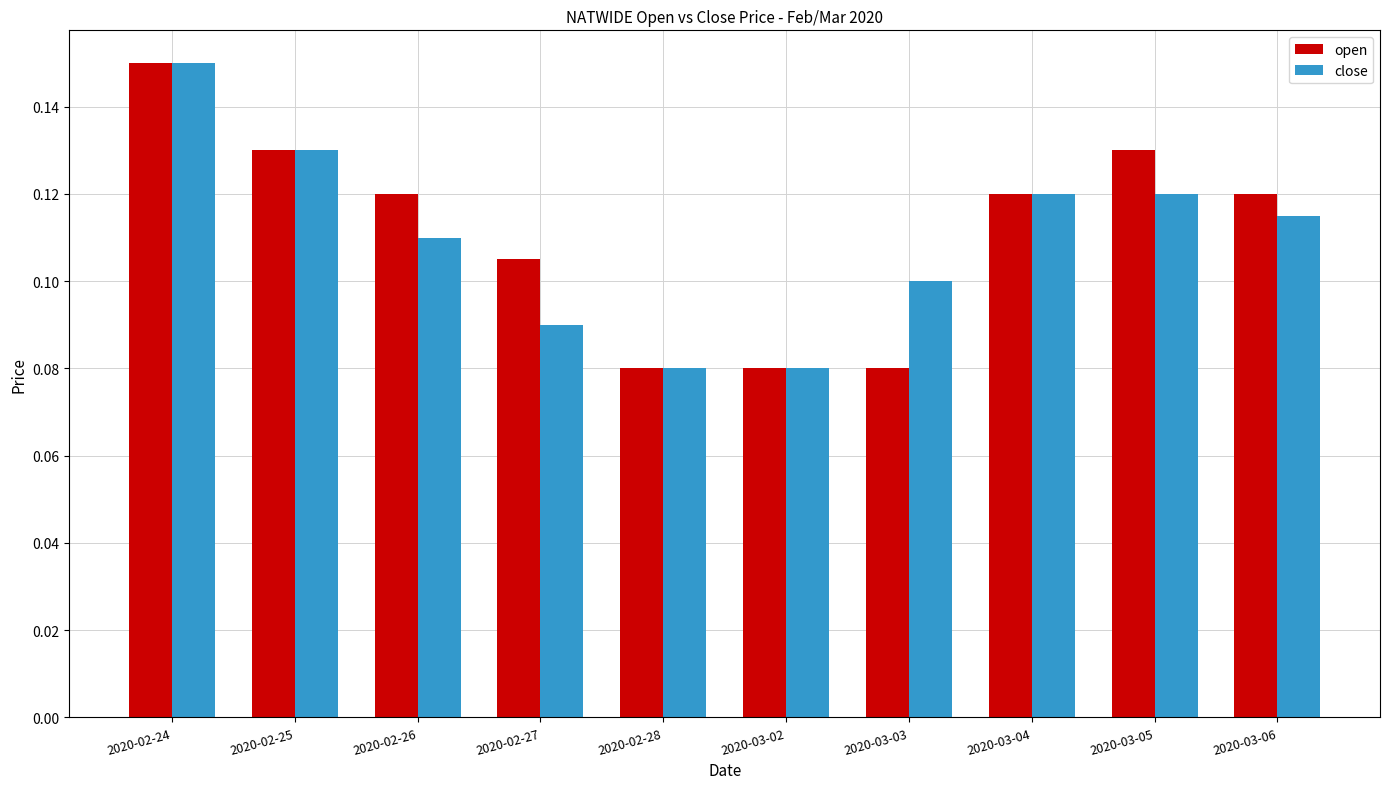

Count the close values in the range 0 to 1.

10